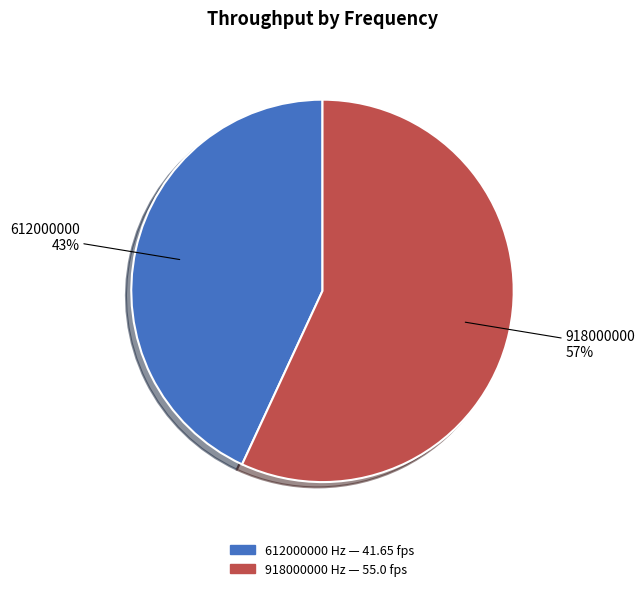

Is there any slice that represents more than half of the pie?

Yes